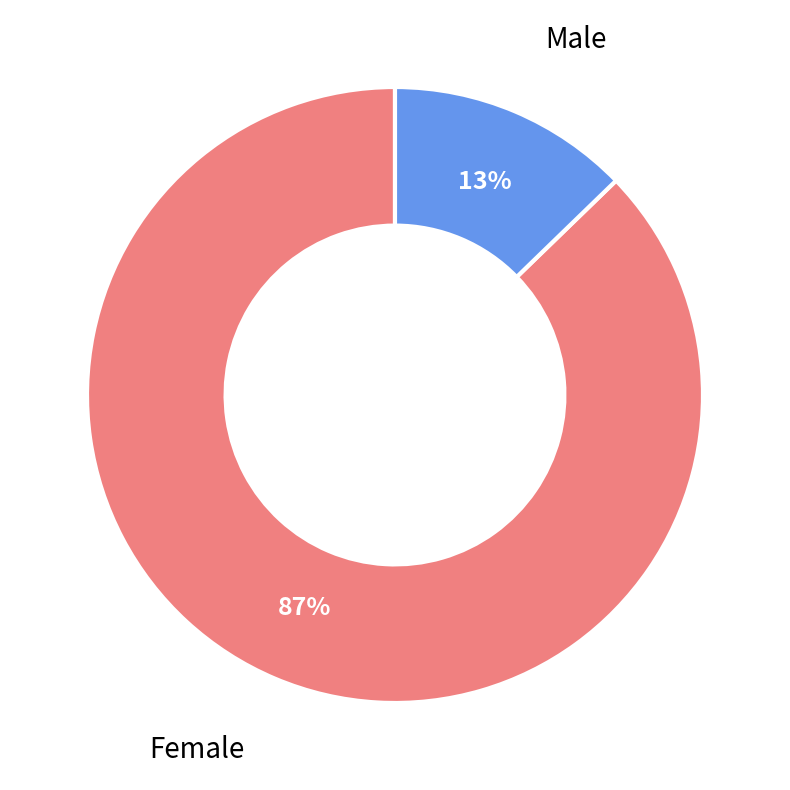

Is there a majority slice in this chart?

Yes